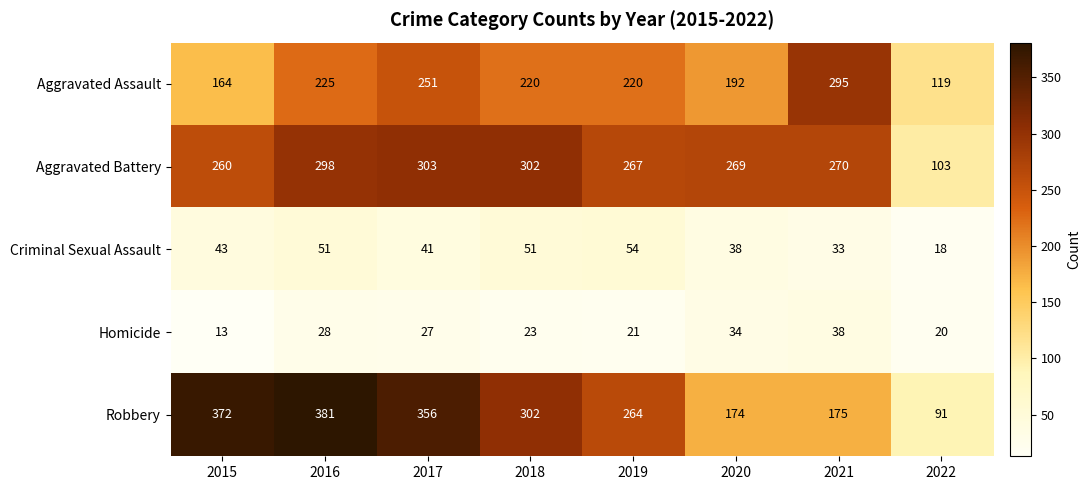

What is the total value across all series at 2017?

978